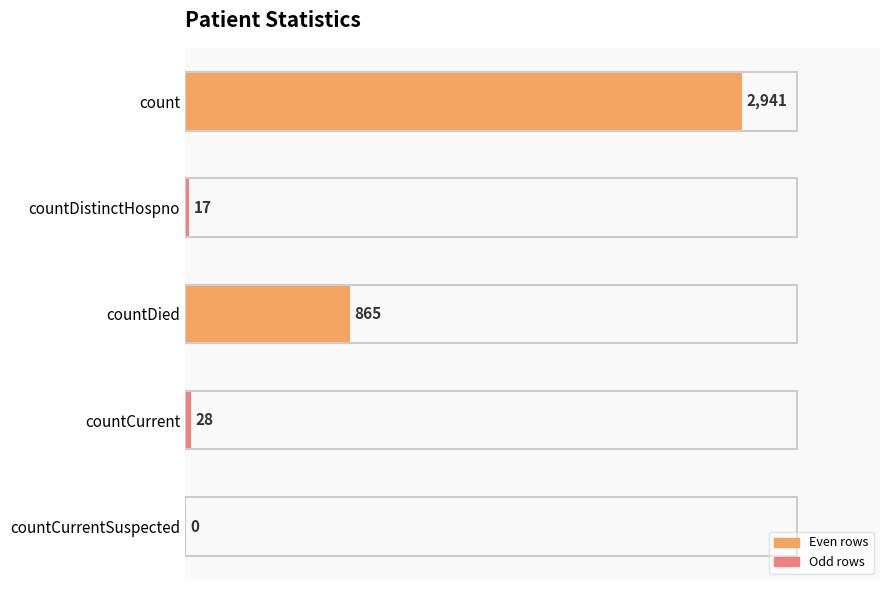

Are the bars horizontal?

Yes